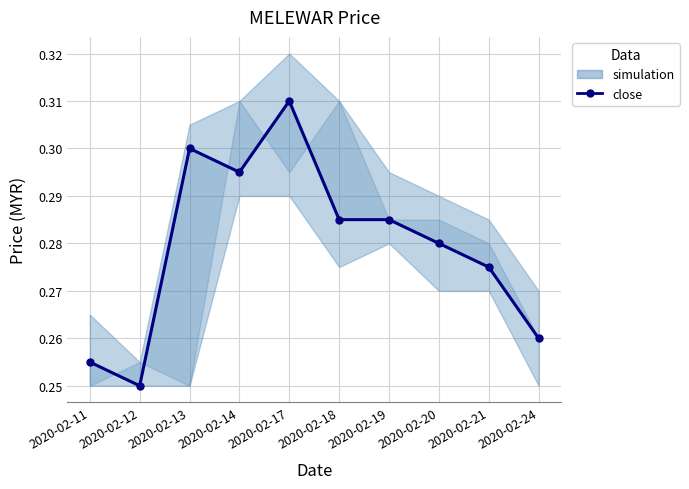

What is the sum of the values at 2020-02-17 and 2020-02-21?

0.6